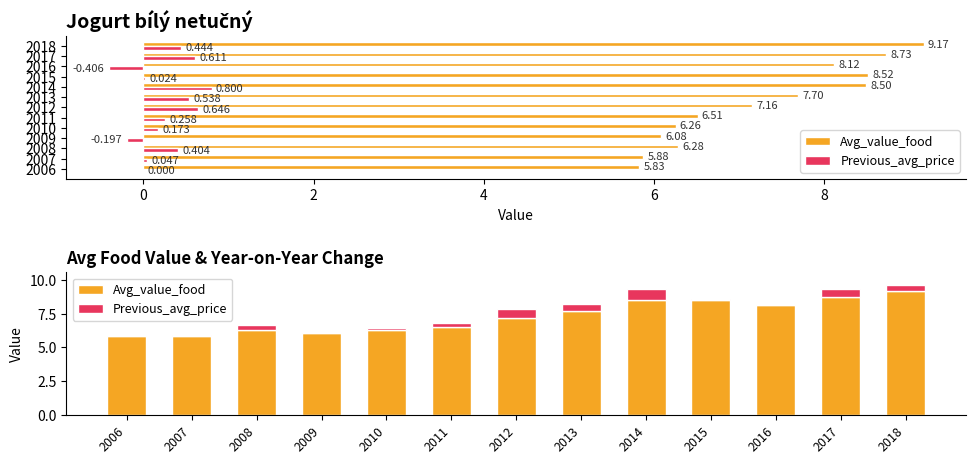

Are the bars grouped side by side (vs. stacked)?

Yes